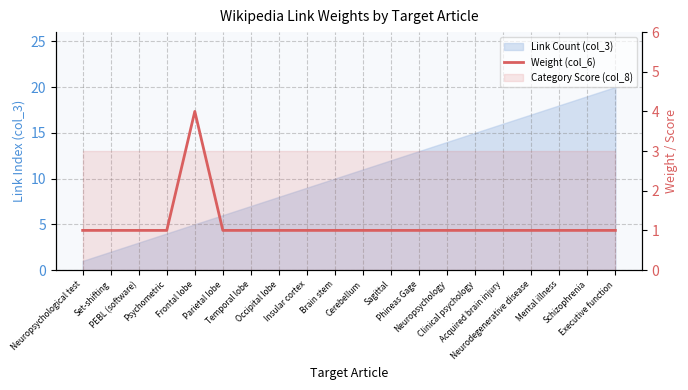

True or false: the data shows 1 at Phineas Gage.

True